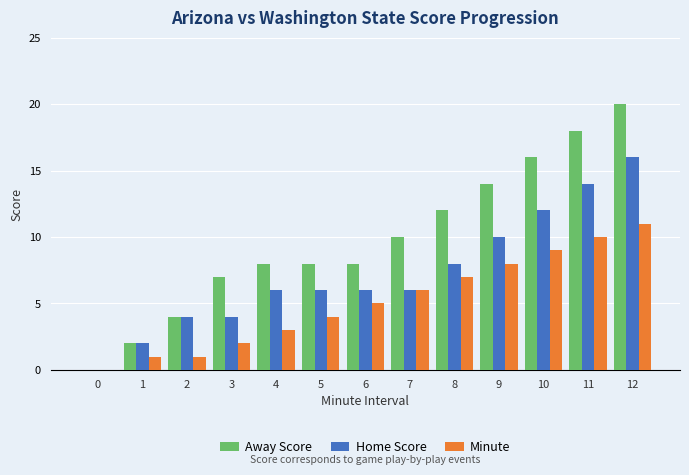

What is the sum of all Minute values?

67